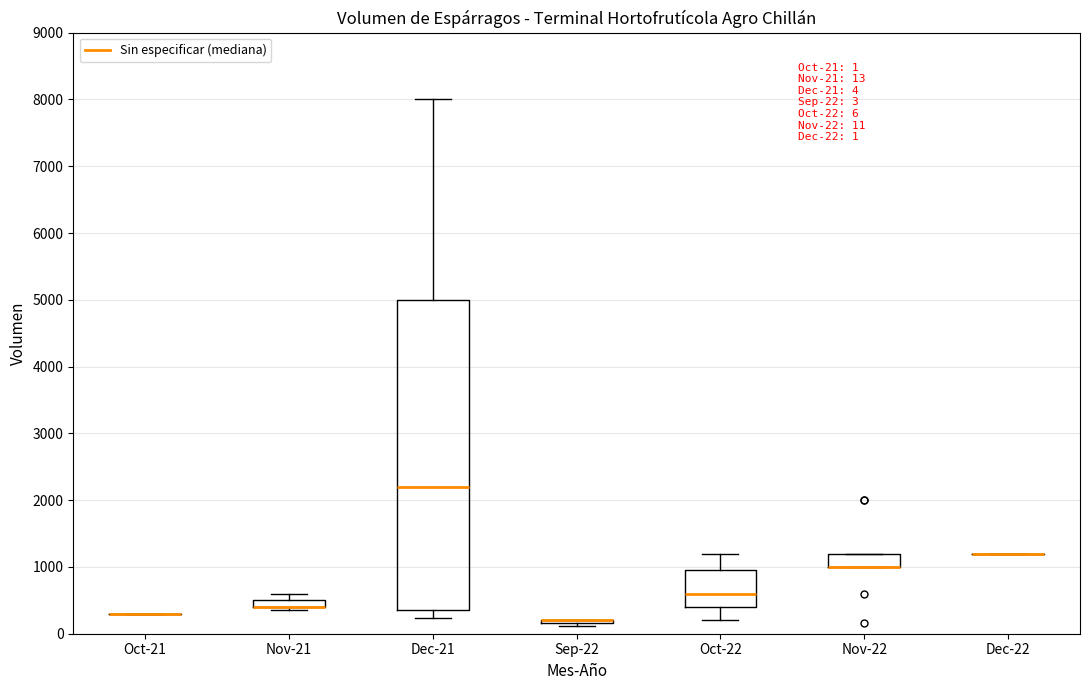

Which box is the tallest, from its lower edge to its upper edge?

Dec-21